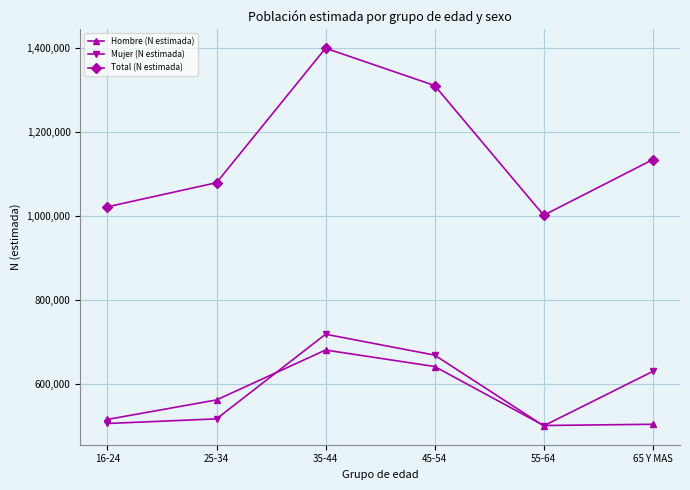

What is the maximum value for Hombre (N estimada)?

680792